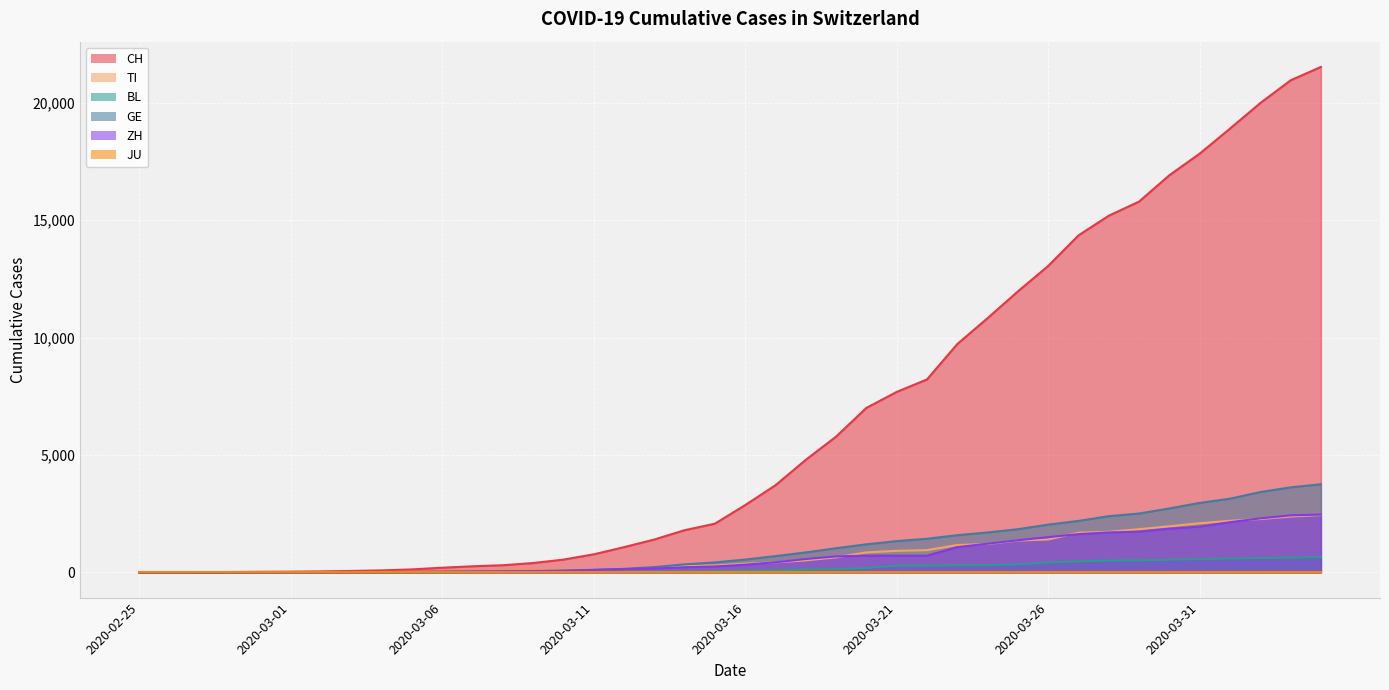

What is the total value across all series at 2020-03-13?

2031